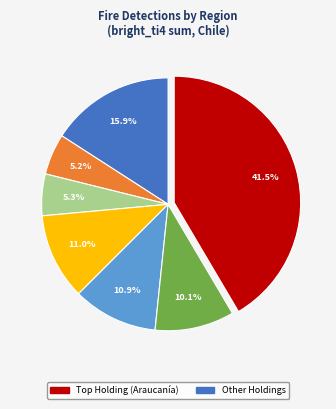

Is there any slice that represents more than half of the pie?

No